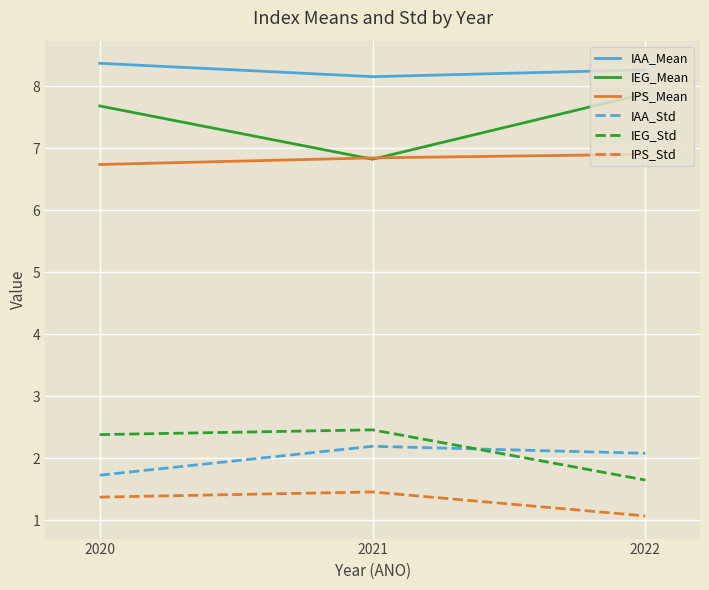

What is the average value of the IEG_Mean series?

7.5